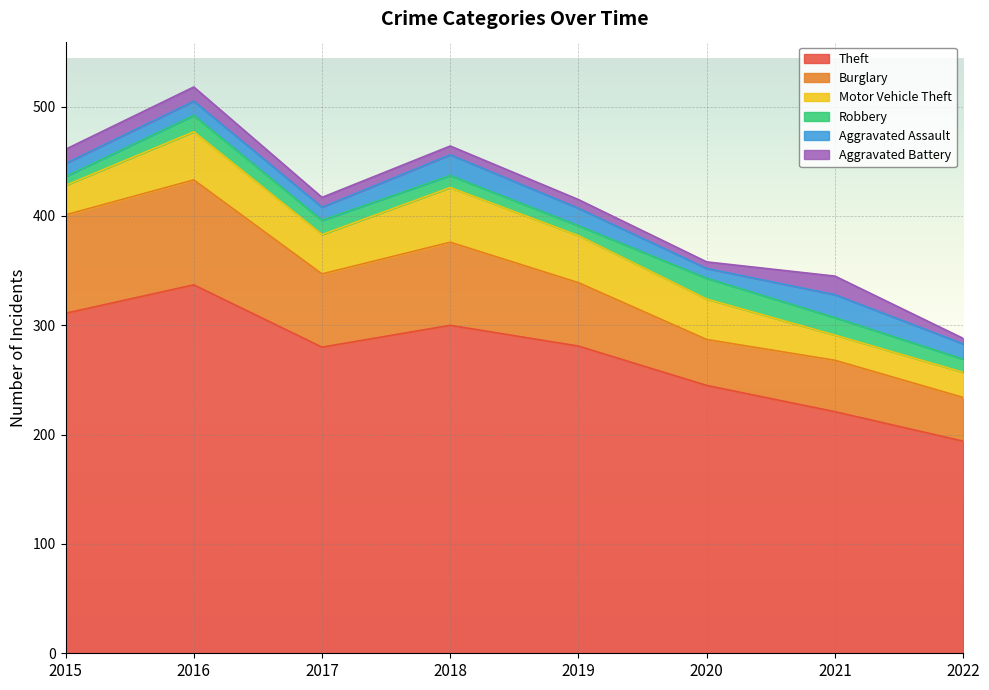

What is the sum of all Theft values?

2169